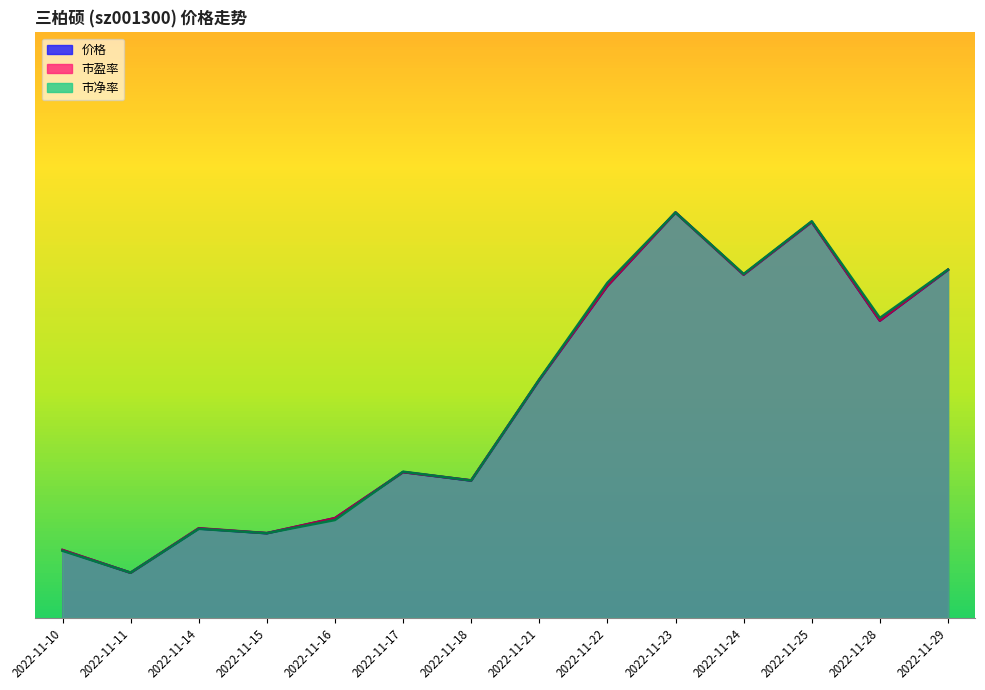

Reading left to right, extract all data points from this chart.

价格: 2022-11-10=7.5	2022-11-11=5.0	2022-11-14=9.9	2022-11-15=9.4	2022-11-16=11.1	2022-11-17=16.2	2022-11-18=15.2	2022-11-21=26.4	2022-11-22=36.9	2022-11-23=45.0	2022-11-24=38.1	2022-11-25=44.0	2022-11-28=33.0	2022-11-29=38.6
市盈率: 2022-11-10=7.5	2022-11-11=5.0	2022-11-14=9.9	2022-11-15=9.4	2022-11-16=11.1	2022-11-17=16.2	2022-11-18=15.3	2022-11-21=26.4	2022-11-22=36.9	2022-11-23=45.0	2022-11-24=38.1	2022-11-25=44.0	2022-11-28=33.0	2022-11-29=38.6
市净率: 2022-11-10=7.4	2022-11-11=5.0	2022-11-14=9.9	2022-11-15=9.4	2022-11-16=10.9	2022-11-17=16.2	2022-11-18=15.2	2022-11-21=26.5	2022-11-22=37.2	2022-11-23=45.0	2022-11-24=38.2	2022-11-25=44.0	2022-11-28=33.3	2022-11-29=38.7